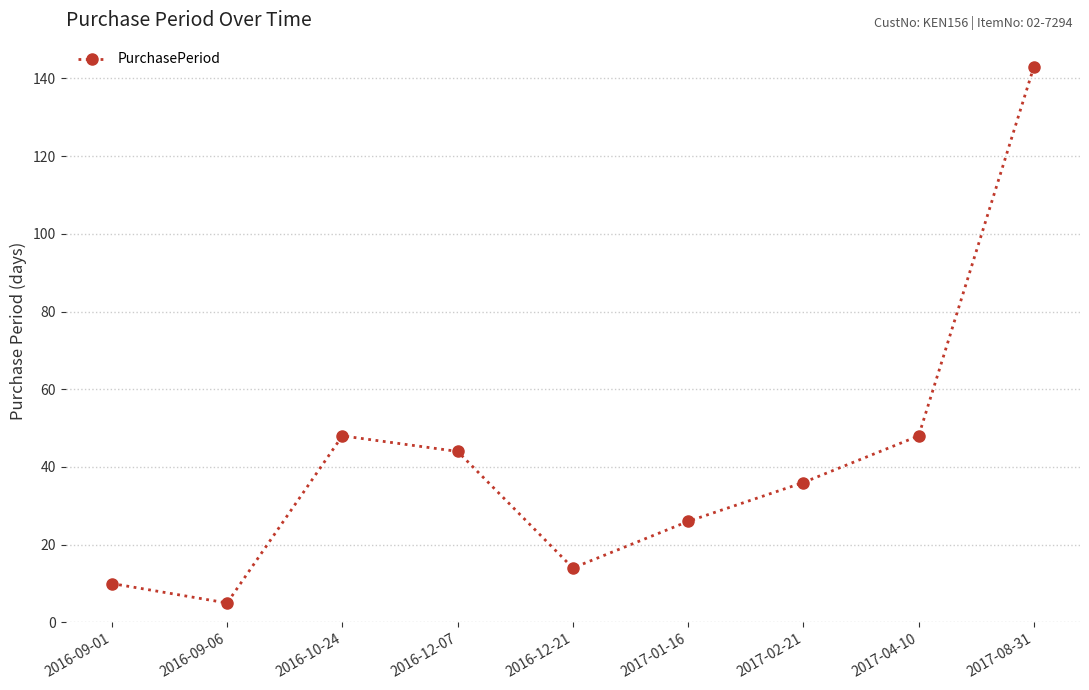

Reading right to left, what are all the values shown in this chart?

143	48	36	26	14	44	48	5	10